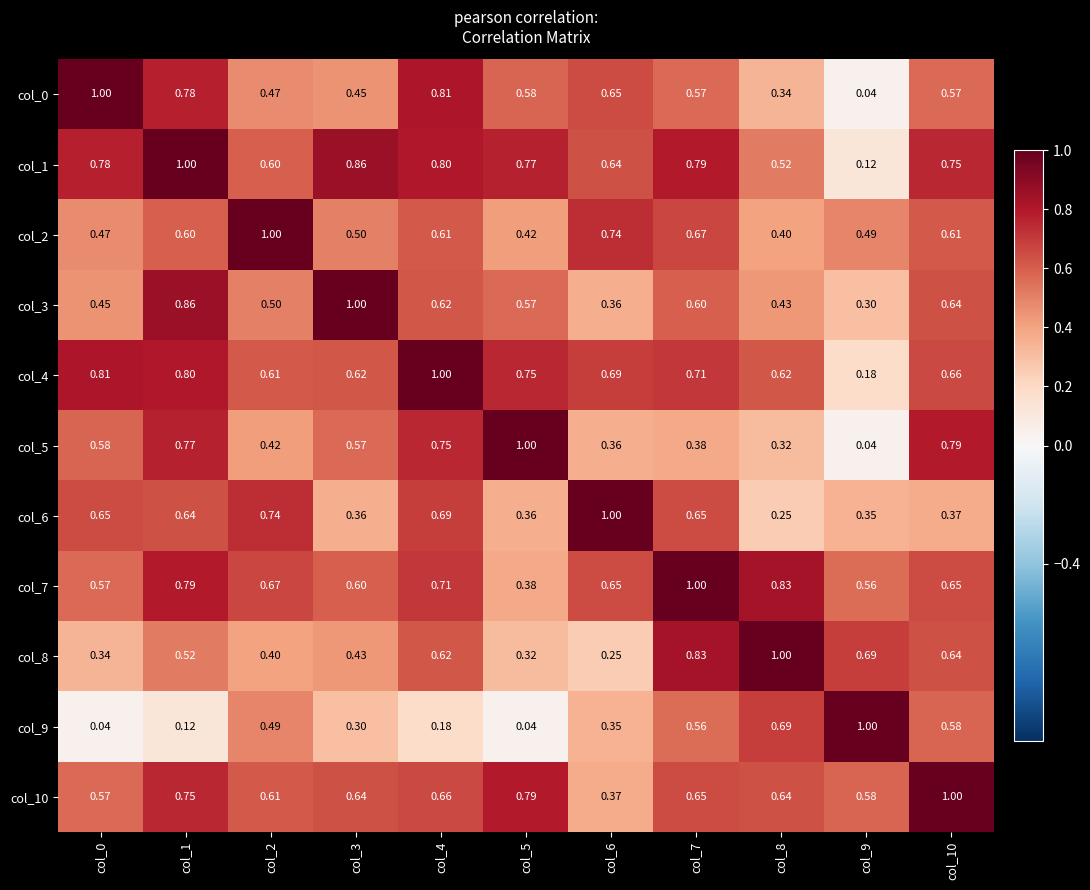

How many categories are shown in the chart?

11